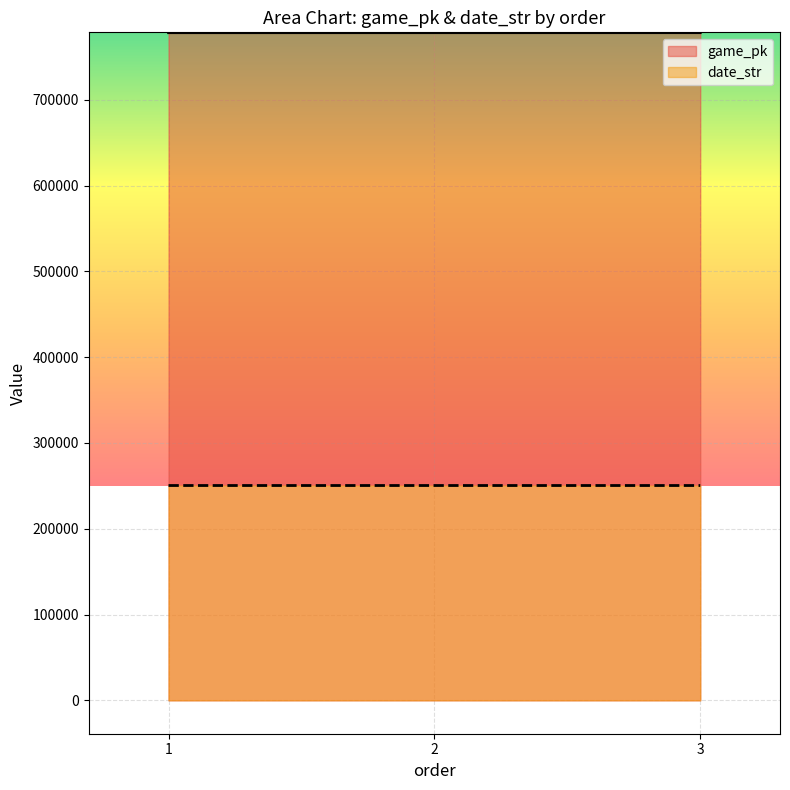

What are all the series names shown in the legend?

game_pk, date_str